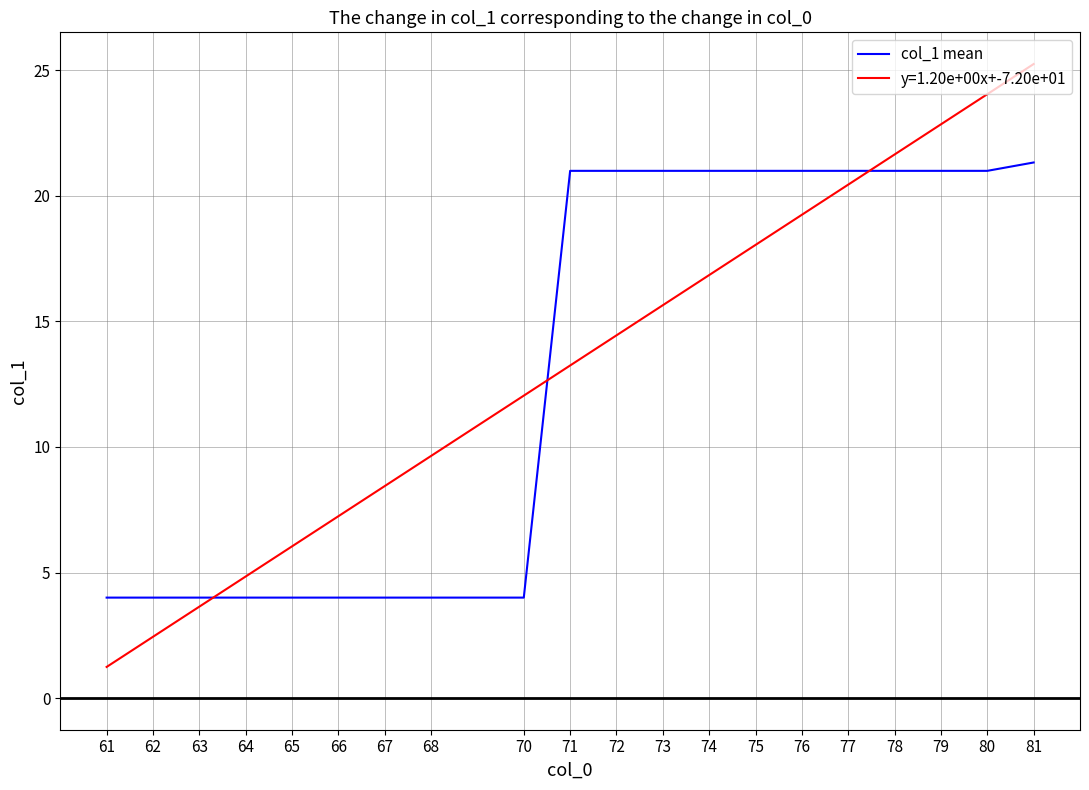

What is the difference between the maximum and minimum values in the y=1.20e+00x+-7.20e+01 series?

24.0